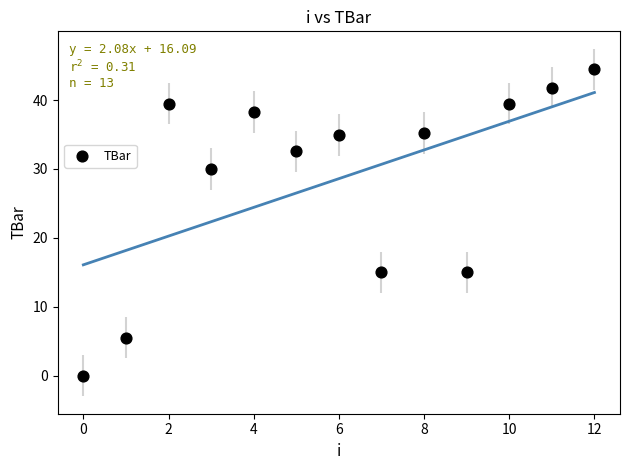

What is the range of Y values (max minus min)?

44.4